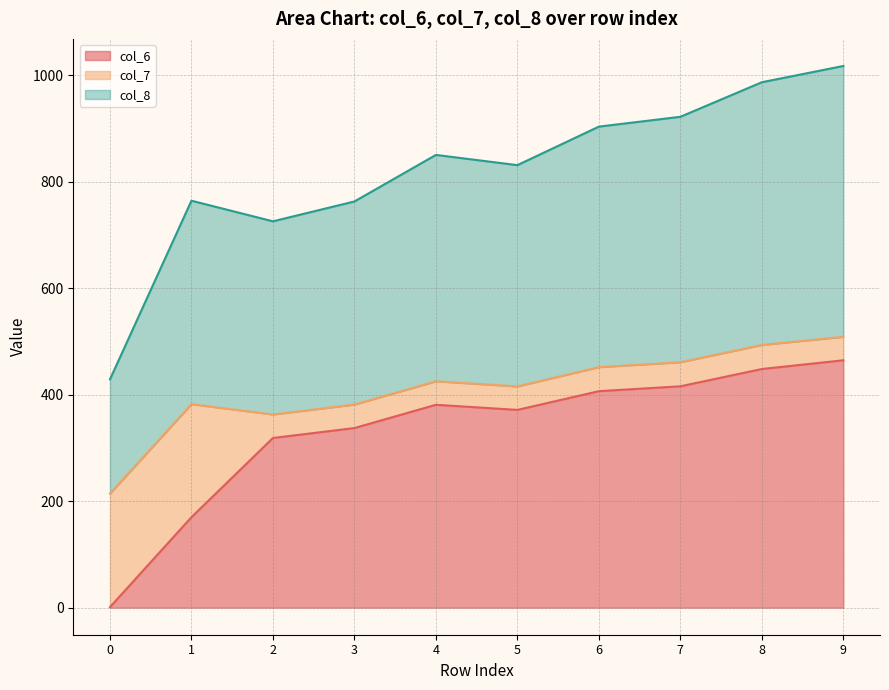

True or false: col_6 and col_8 cross at least once.

False